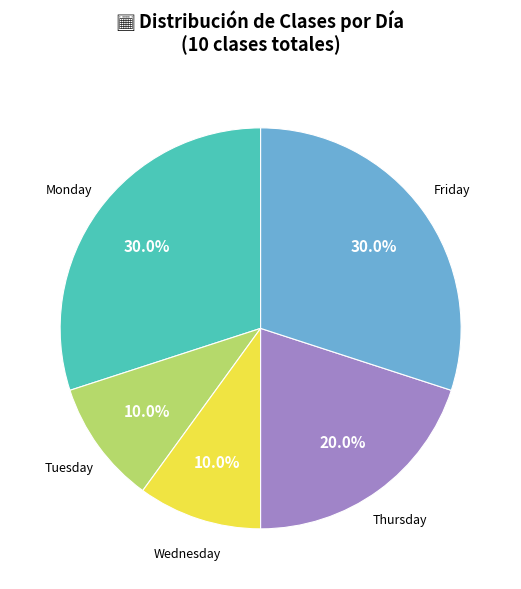

Is there any slice that represents more than half of the pie?

No